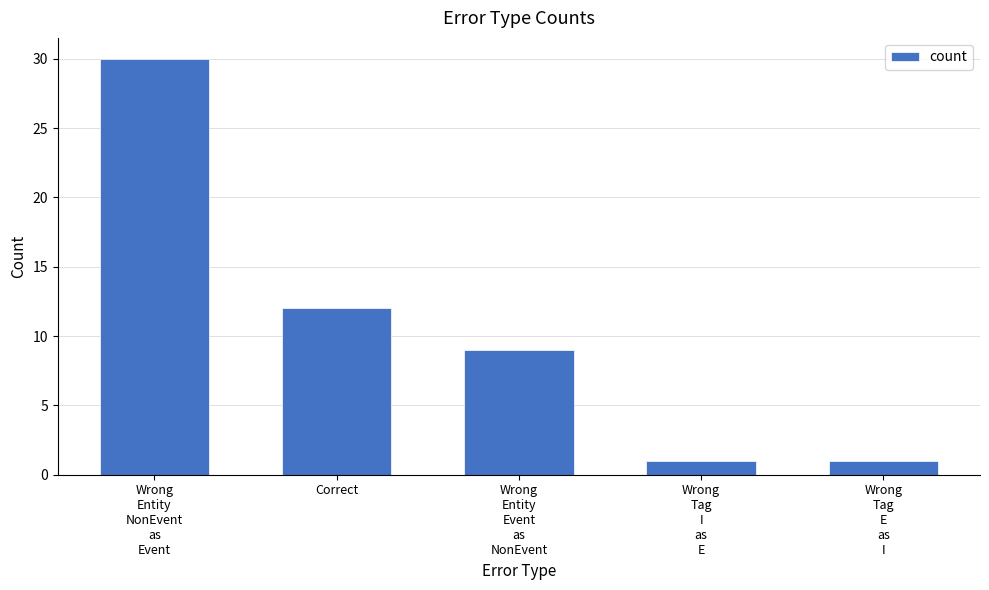

What position from the right is Correct?

4